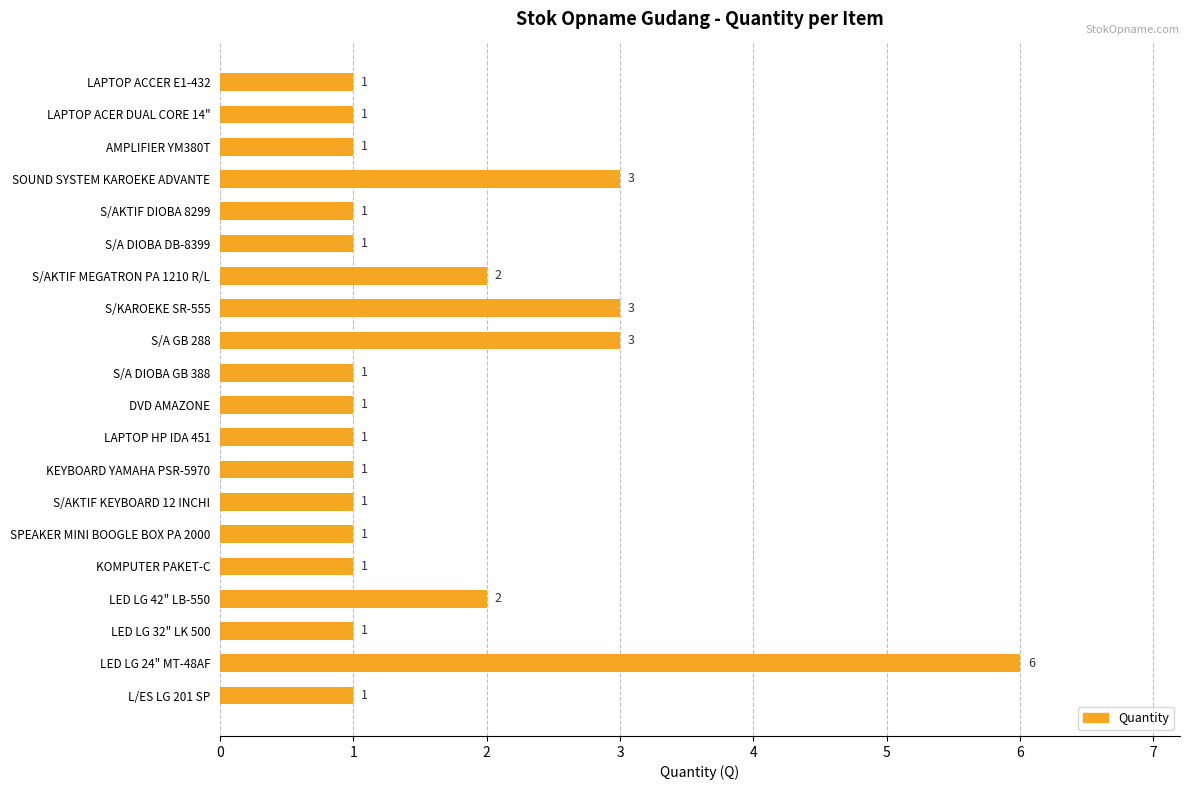

What is the difference between the second highest and minimum values?

2